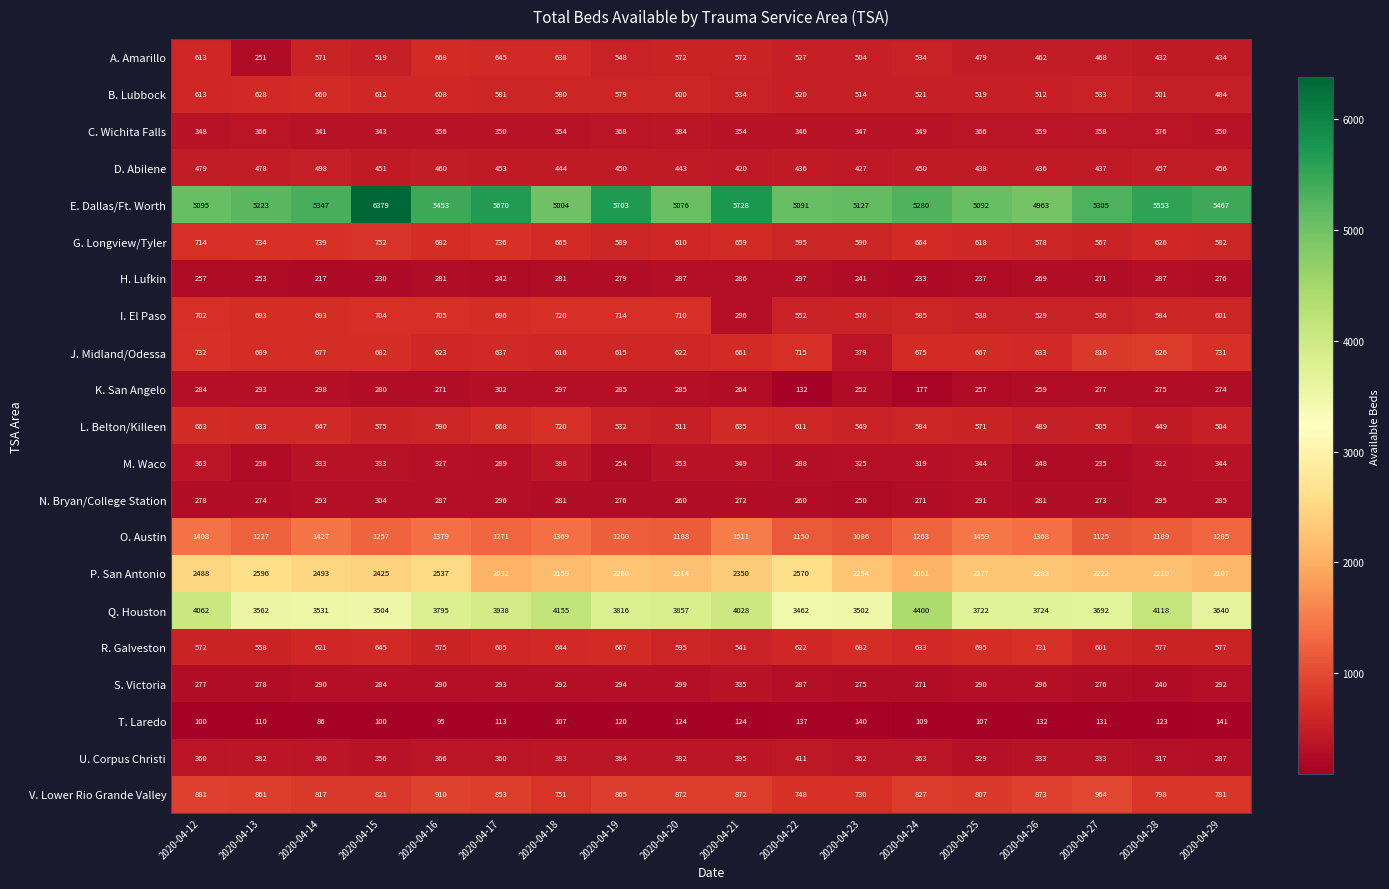

Is it true that U. Corpus Christi equals 203 at 2020-04-26?

False